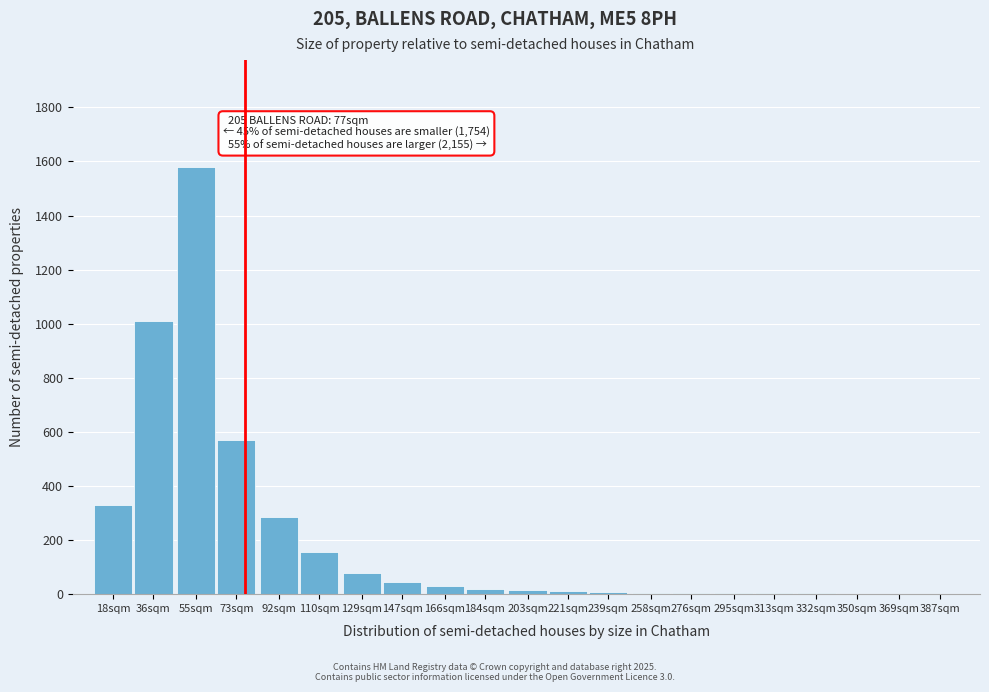

True or false: the data shows 285 at 92sqm.

True